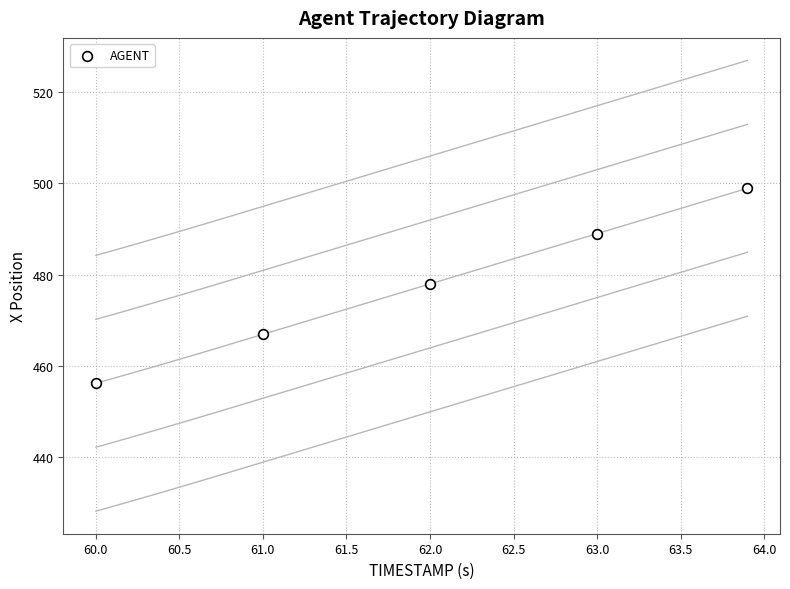

What is the average Y value?

477.8